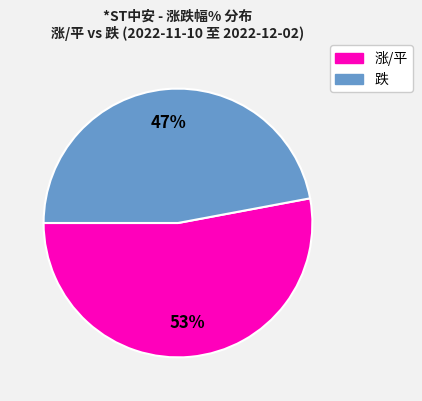

Approximately how many times larger is the value at 跌 compared to 涨/平?

0.9